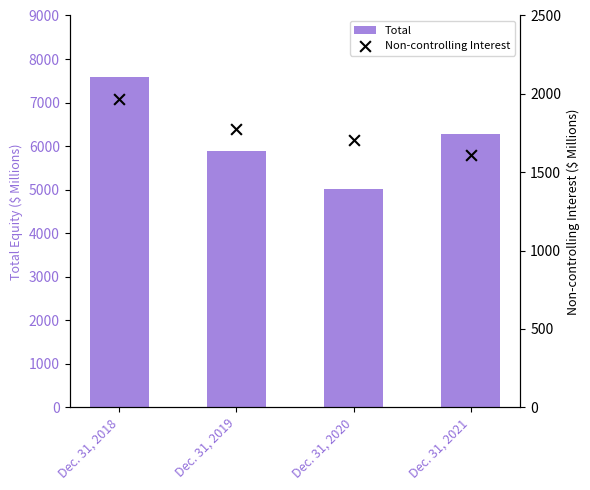

Which series contains the lowest Y value?

Non-controlling Interest